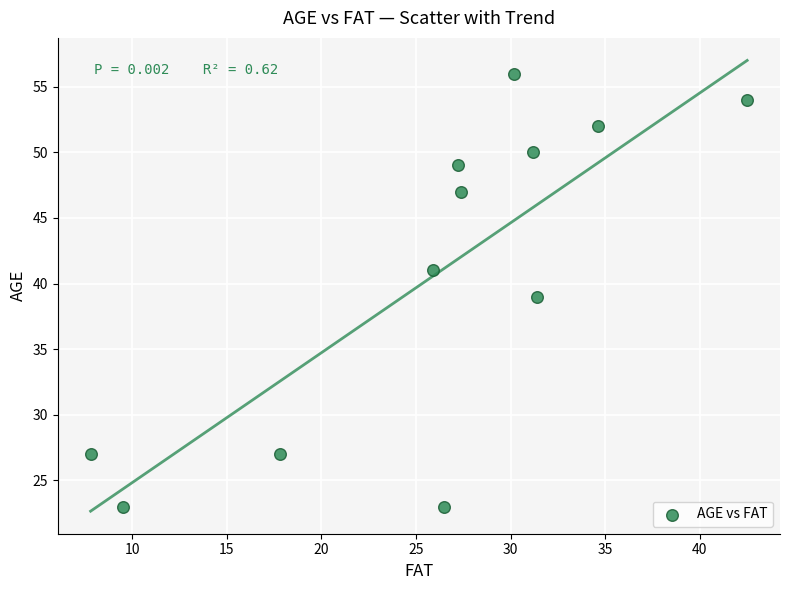

What is the average Y value?

41